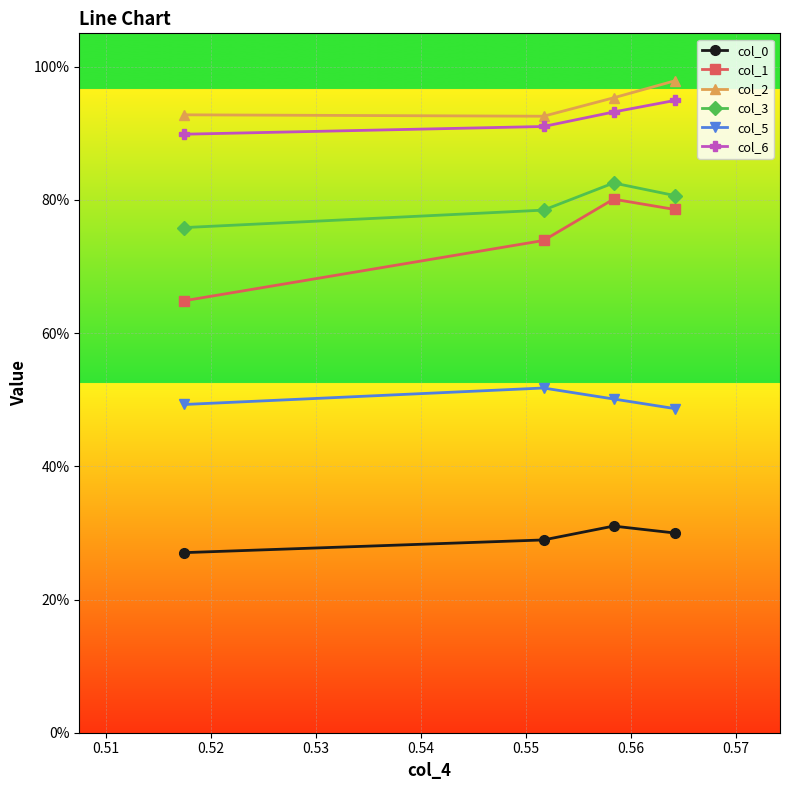

What are all the series names shown in the legend?

col_0, col_1, col_2, col_3, col_5, col_6